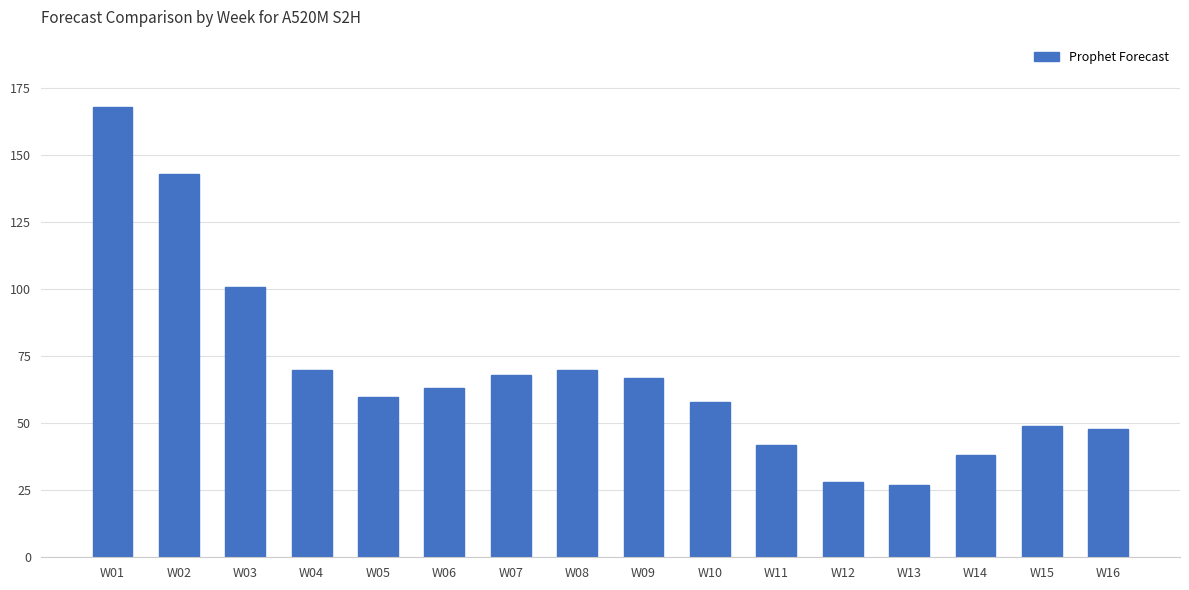

Which category has the highest value across all series?

W01